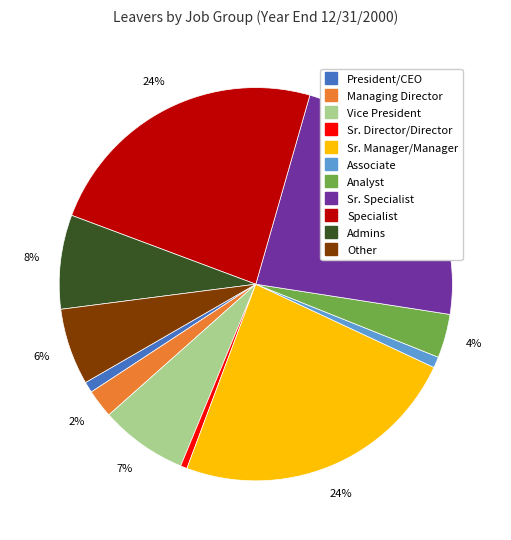

How many slices are in this pie chart?

11